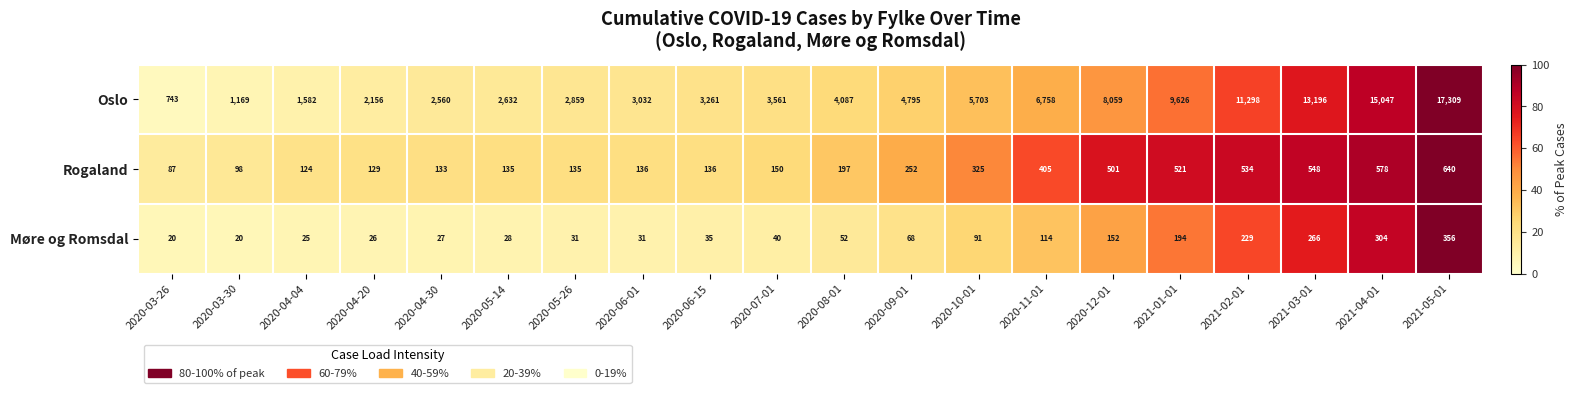

Between 2020-09-01 and 2020-11-01, which series saw the biggest shift?

Oslo